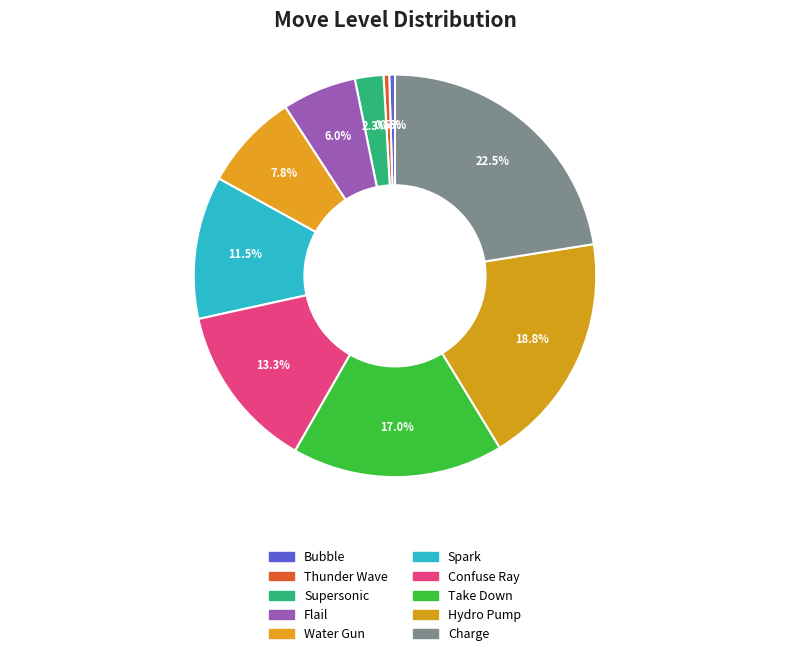

How many slices are in this pie chart?

10